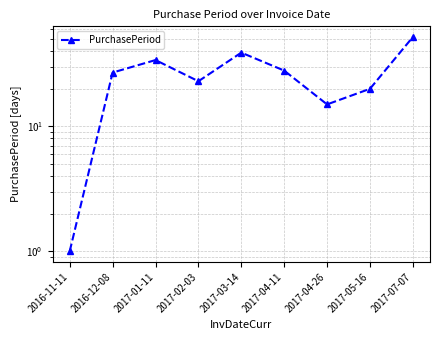

At which label does the data first exceed 27?

2017-01-11